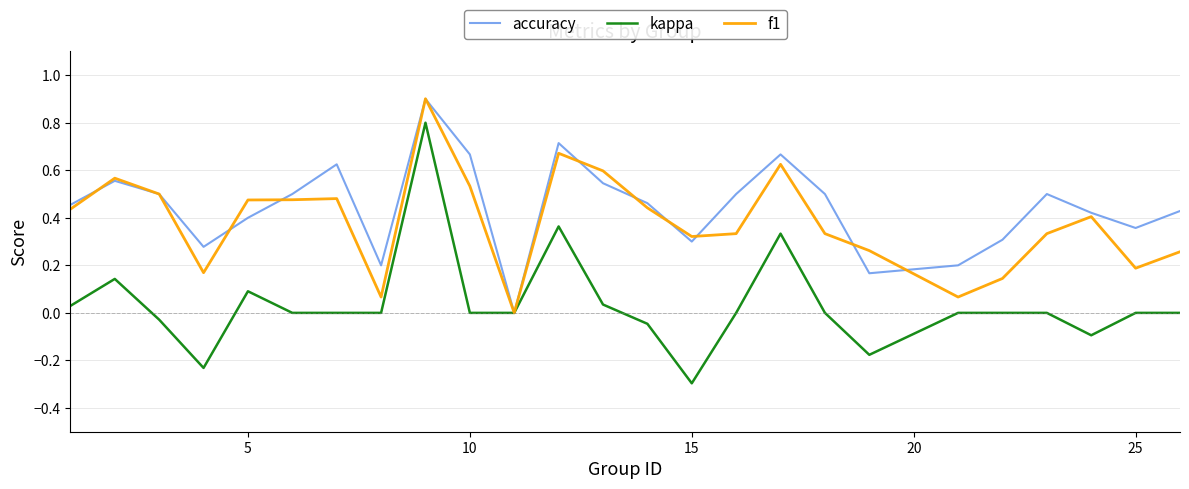

What is the lowest value of the kappa series?

-0.3